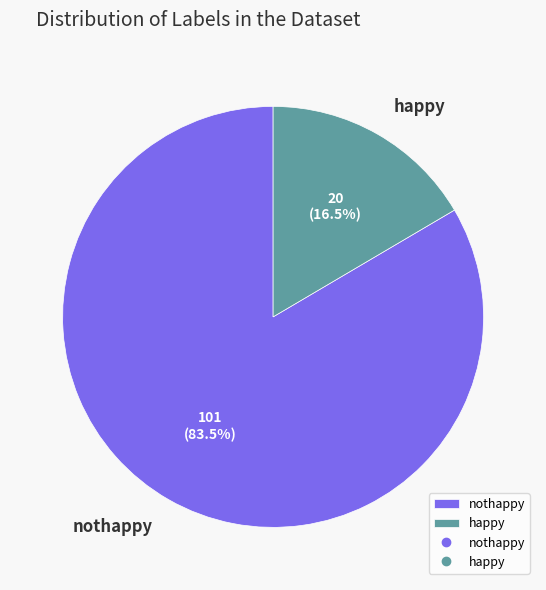

Rank the categories by value from lowest to highest.

happy, nothappy